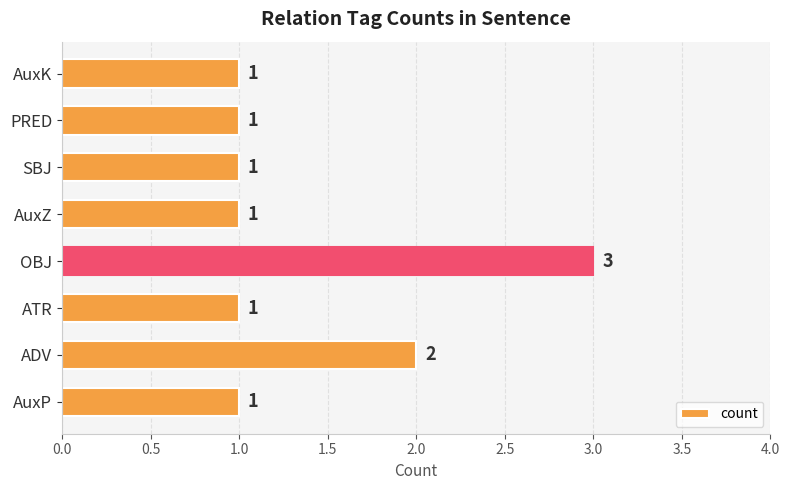

The value at SBJ is 1. True or false?

True